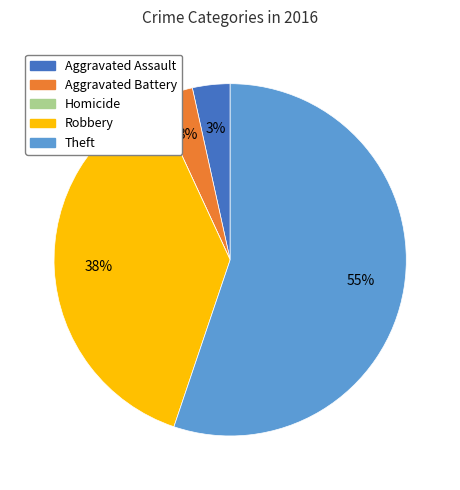

Which slice is the largest?

Theft